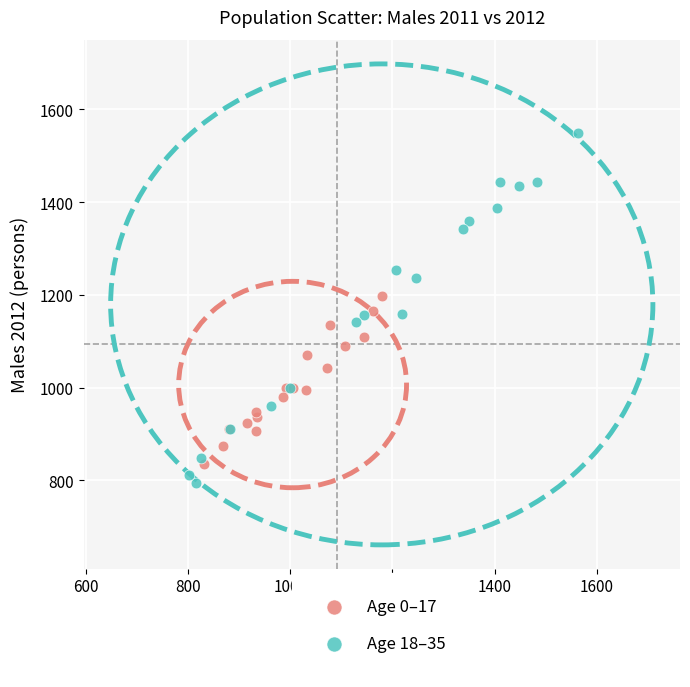

Which series has the widest spread of Y values?

Age 18–35